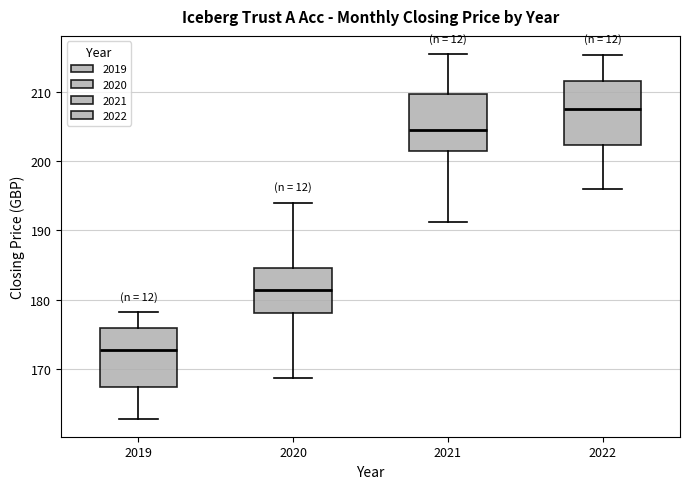

Where does the lower whisker of the box at x = 2022 end on the y-axis? The values are not printed on the chart, so give them approximately, as read against the axis.

196